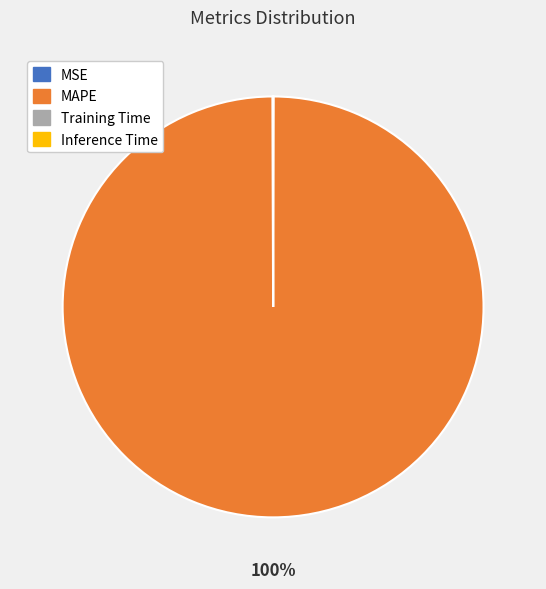

To the nearest percent, what is the difference between the largest and smallest slice percentages?

100%